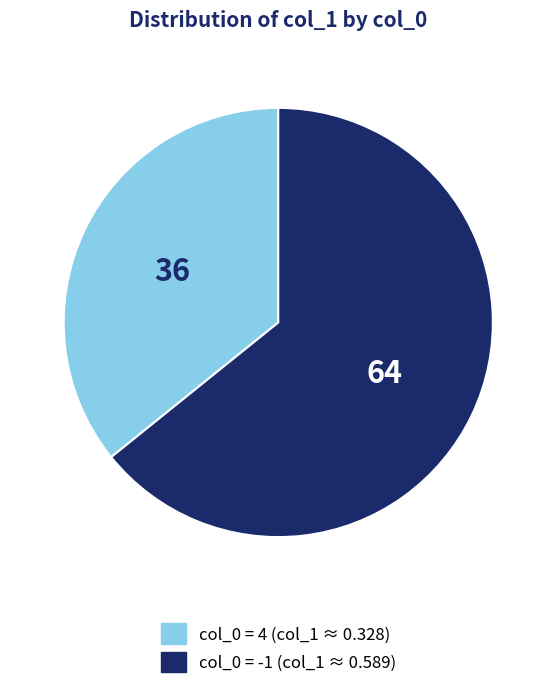

Is there any slice that represents more than half of the pie?

Yes